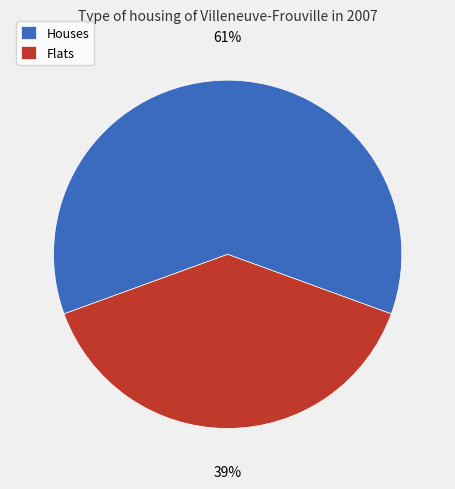

To the nearest percent, what portion does Flats represent?

39%